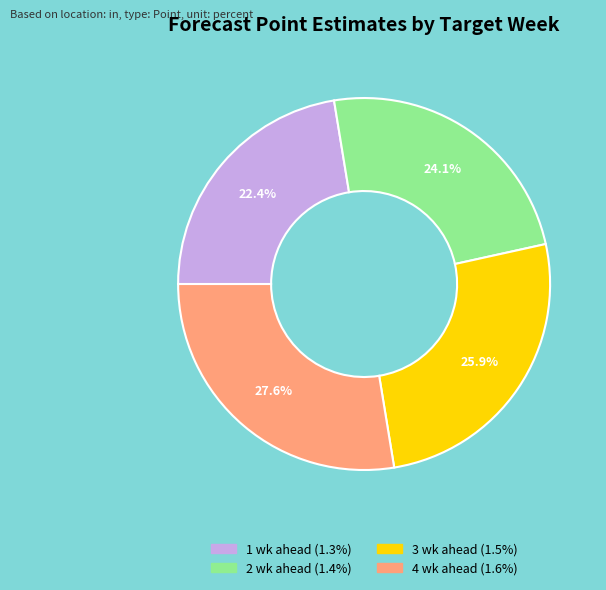

Does any single category account for the majority?

No